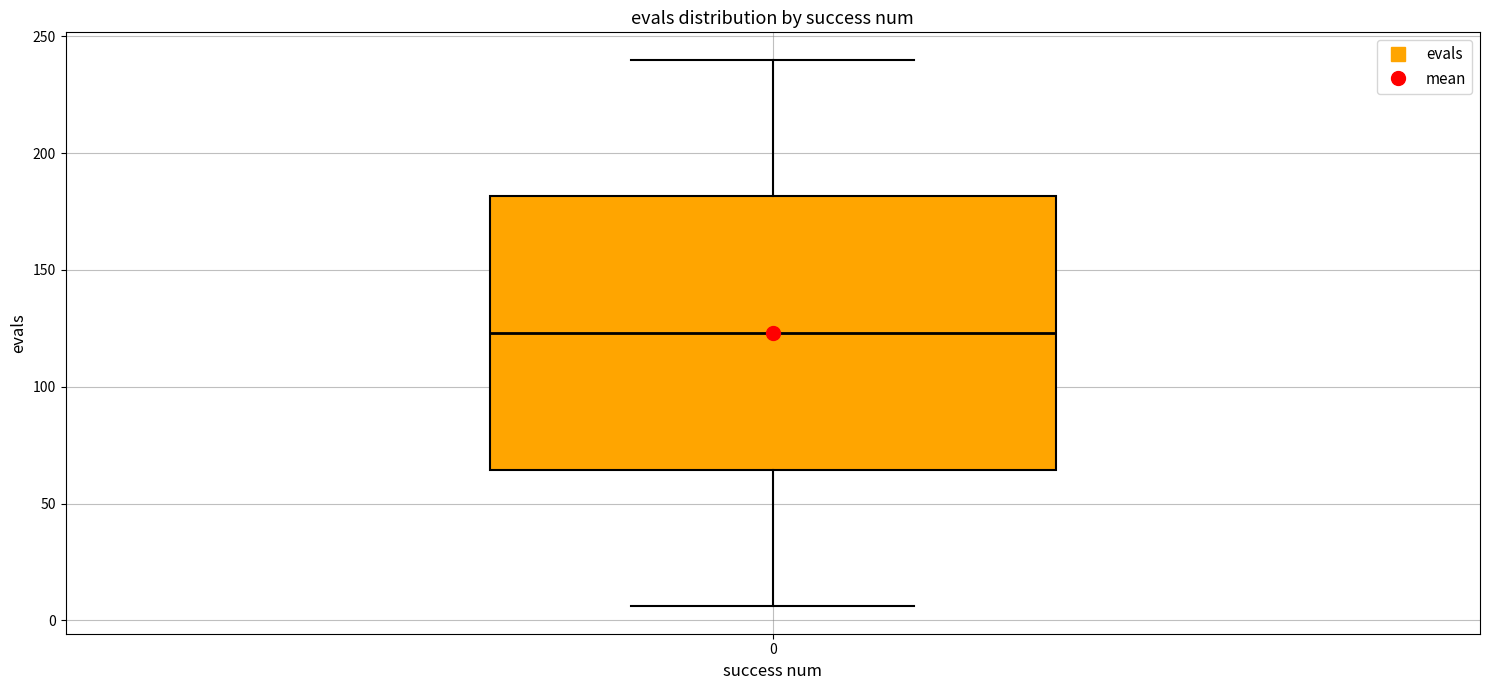

Transcribe this box plot: give where the median line is, the range the box spans, and where the two whiskers end, as read against the y-axis. The values are not printed on the chart, so give them approximately, as read against the axis.

median 125, box 65 to 180, whiskers 5 to 240